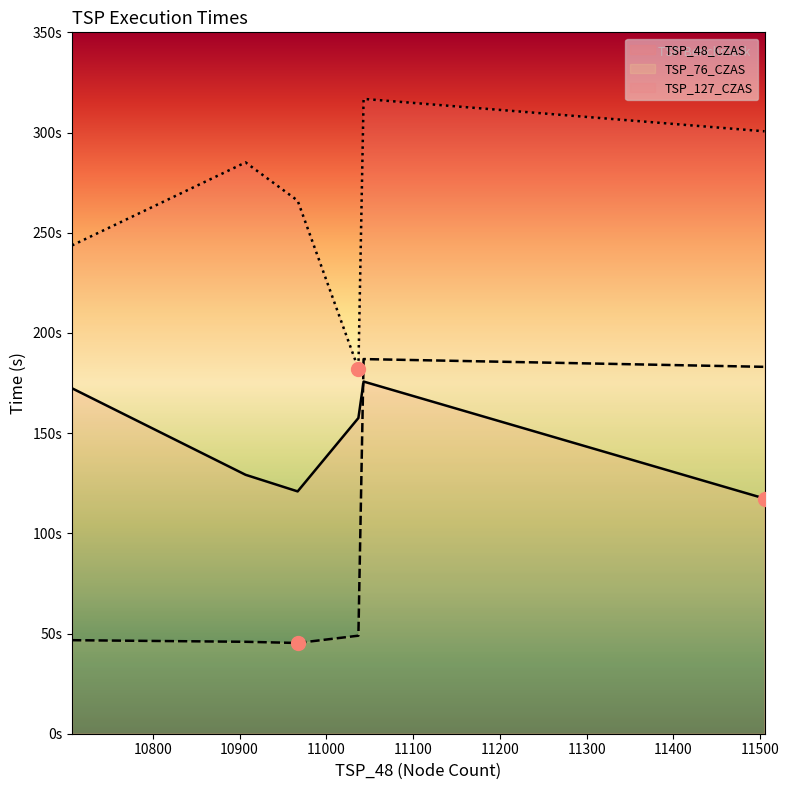

How many categories are shown in the chart?

6